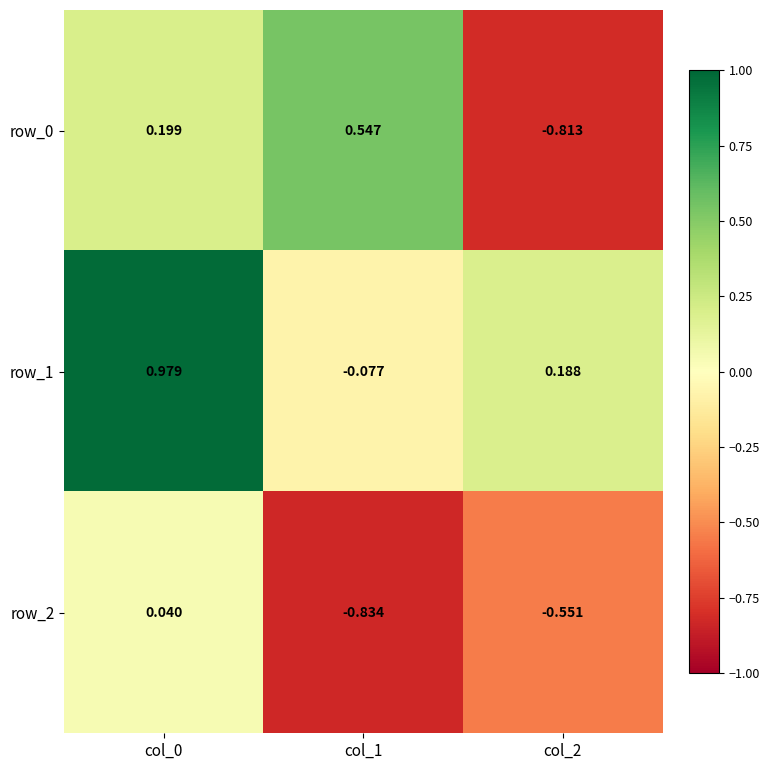

Is the value of row_0 at col_2 greater than the value of row_1 at col_1?

No